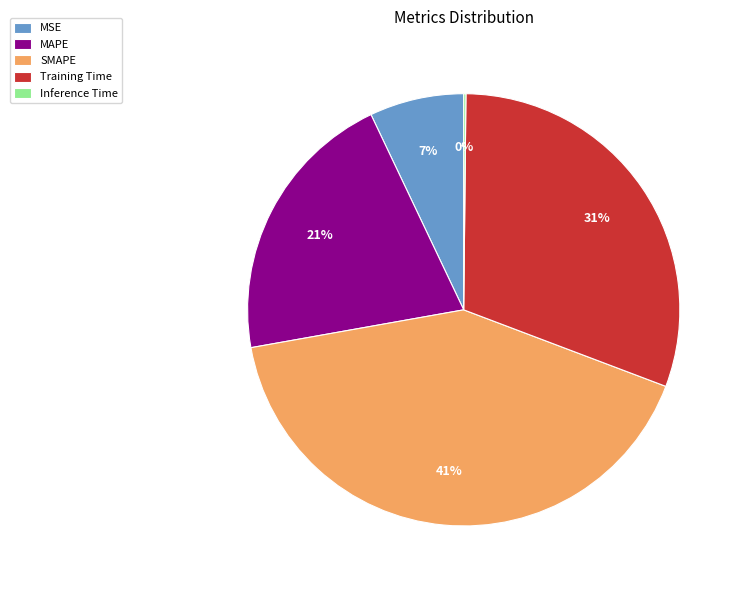

True or false: SMAPE accounts for 41% of the total.

True